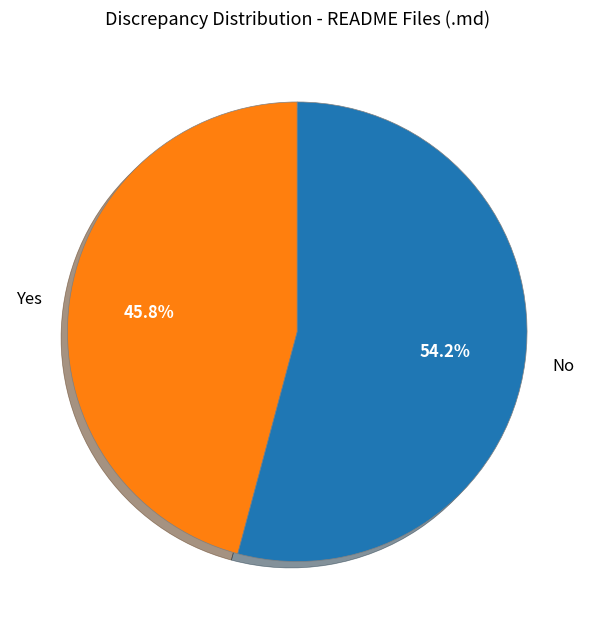

Combined, what portion of the pie is Yes and No?

100.0%